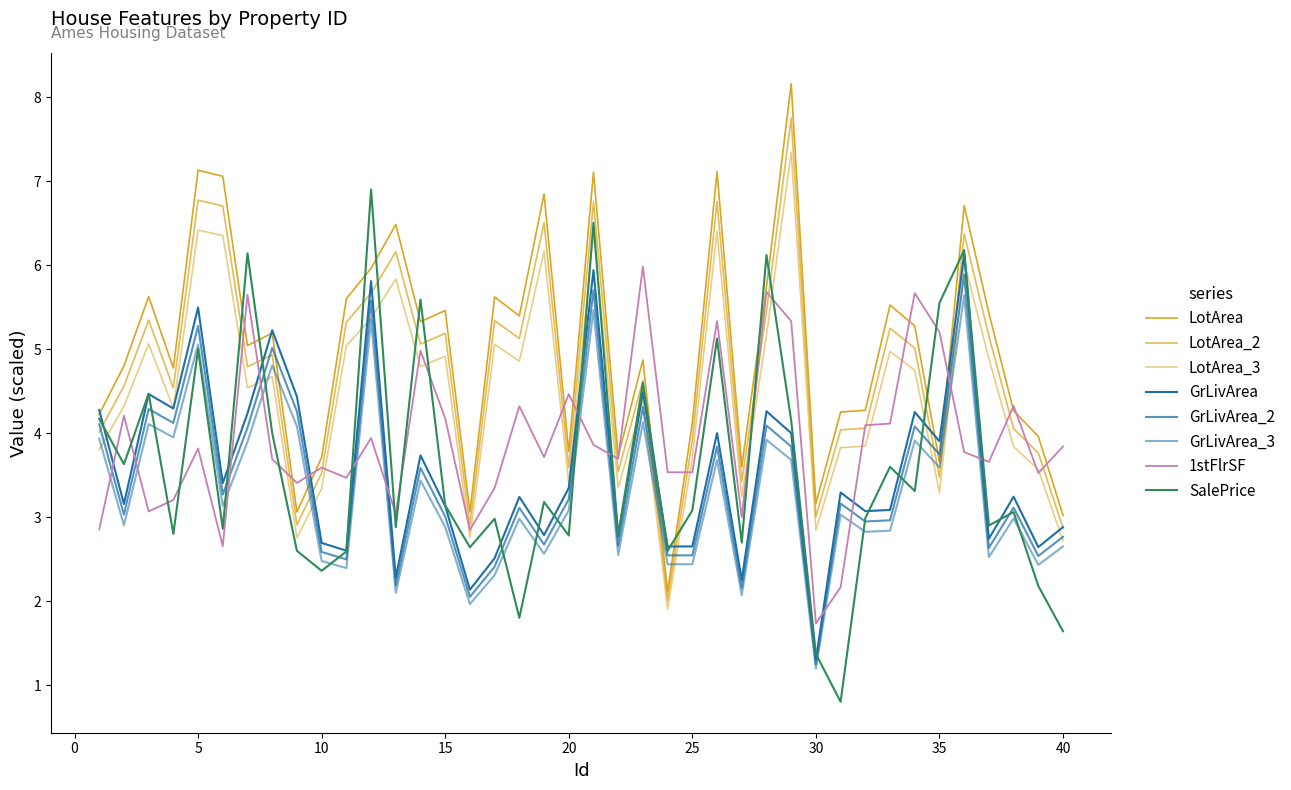

In 1stFlrSF, how many points are lower than both neighbors (excluding endpoints)?

12